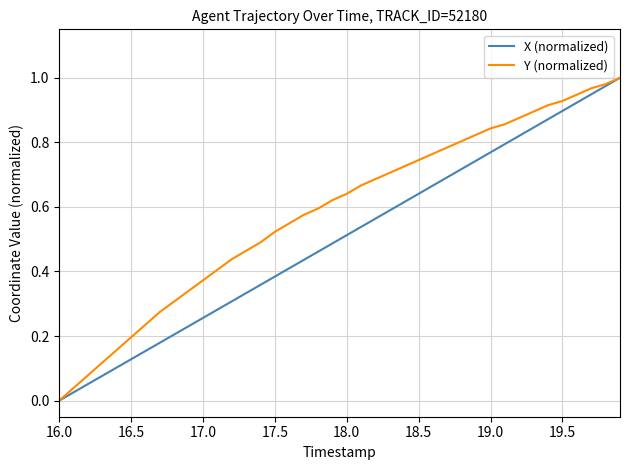

Rank the series by their average value, from highest to lowest.

Y (normalized), X (normalized)